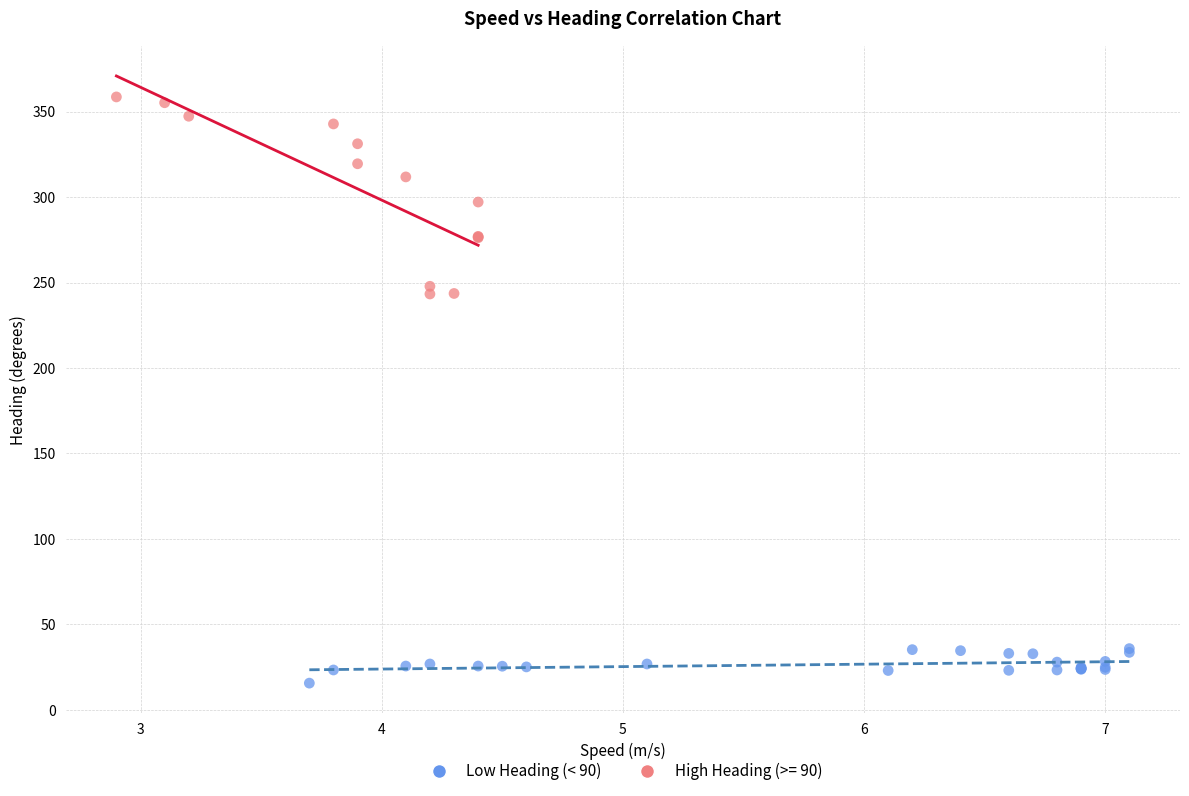

Which series contains the highest Y value?

High Heading (>= 90)